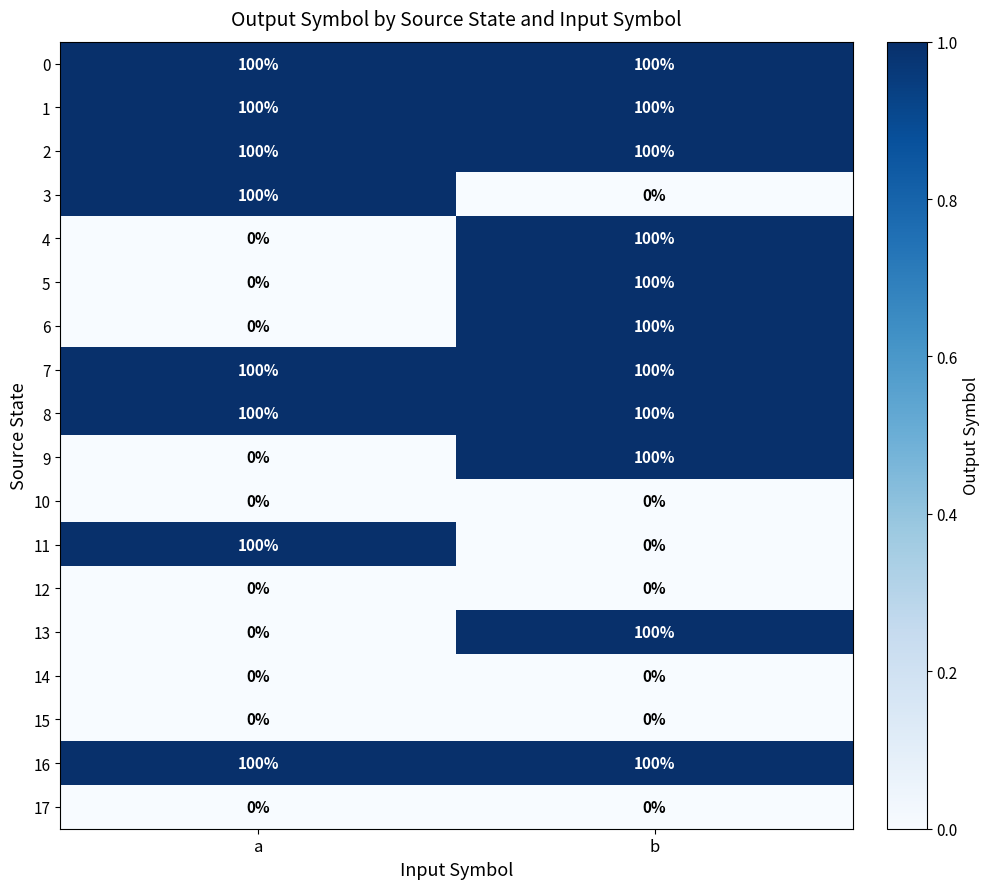

What is the difference between the highest and lowest values at b?

100